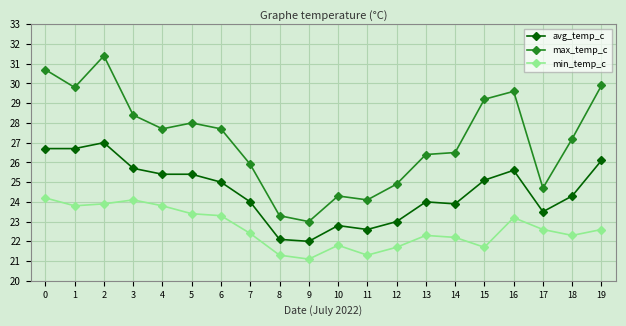

True or false: min_temp_c has a value of 13.7 at 14.

False